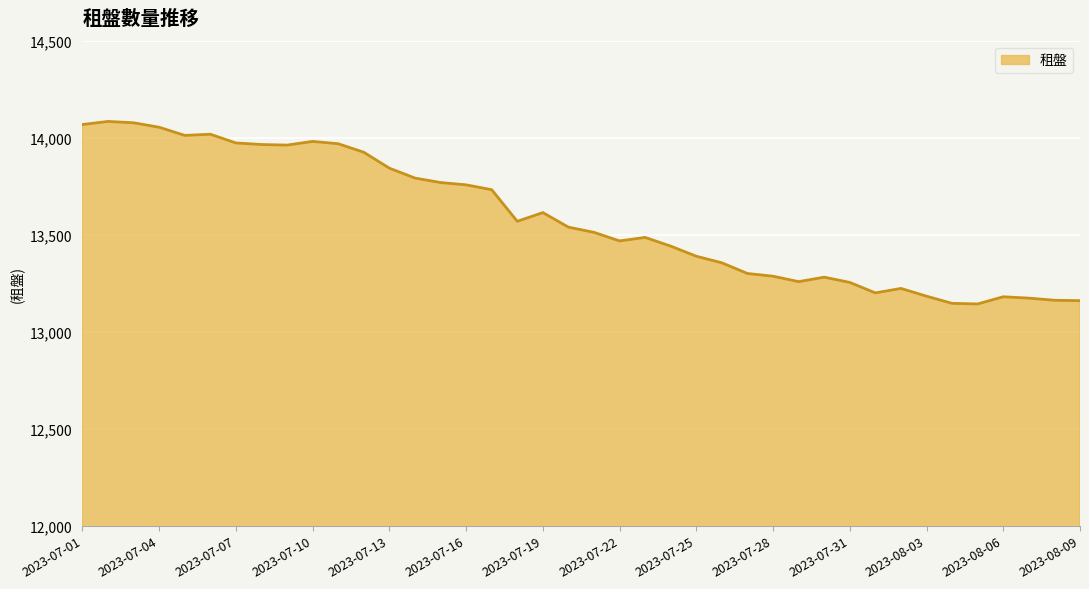

What is the difference between the maximum and minimum values?

941